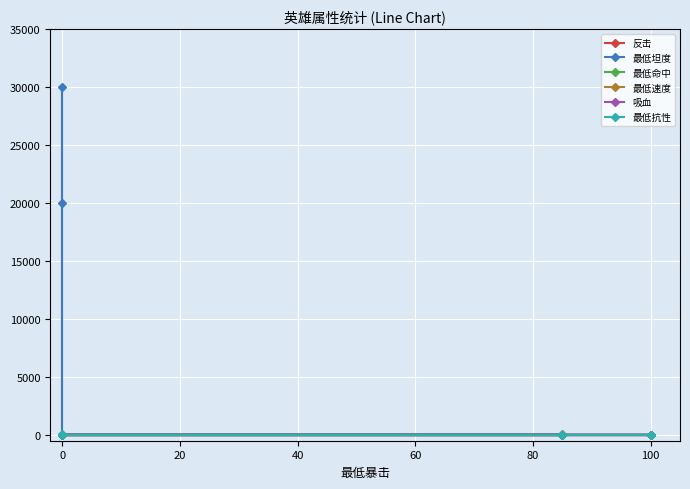

True or false: 最低速度 and 吸血 intersect in this chart.

False